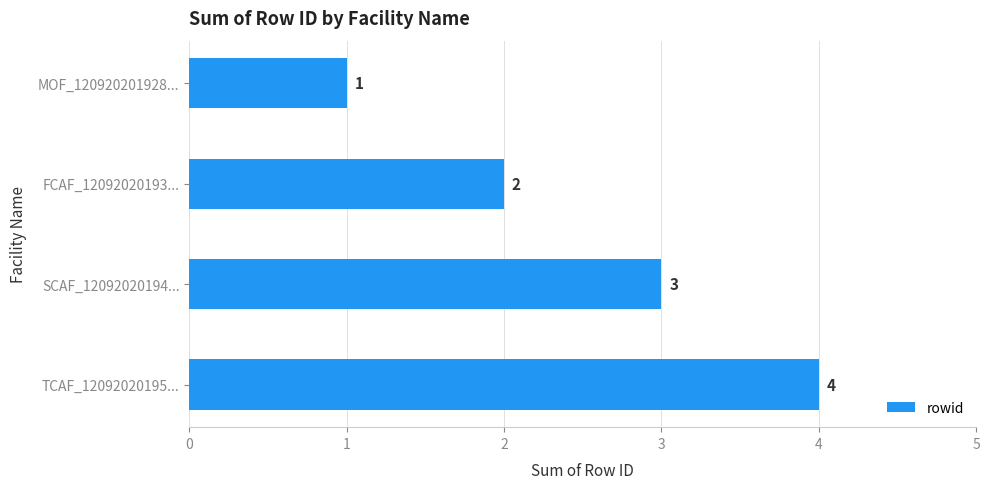

What is the change in value from FCAF_12092020193... to TCAF_12092020195...?

+2